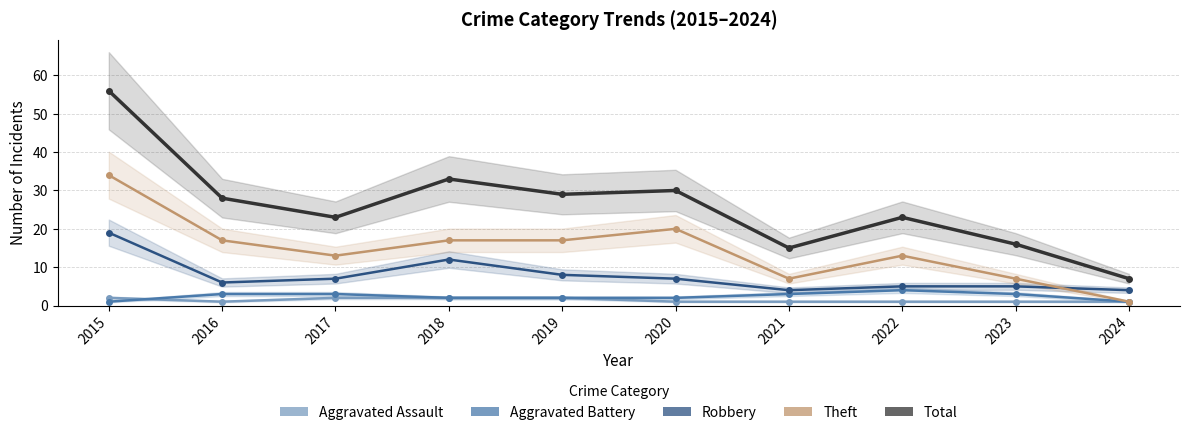

Reading right to left, transcribe all the data shown in this chart.

Aggravated Assault: 1	1	1	1	1	2	2	2	1	2
Aggravated Battery: 1	3	4	3	2	2	2	3	3	1
Robbery: 4	5	5	4	7	8	12	7	6	19
Theft: 1	7	13	7	20	17	17	13	17	34
Total: 7	16	23	15	30	29	33	23	28	56